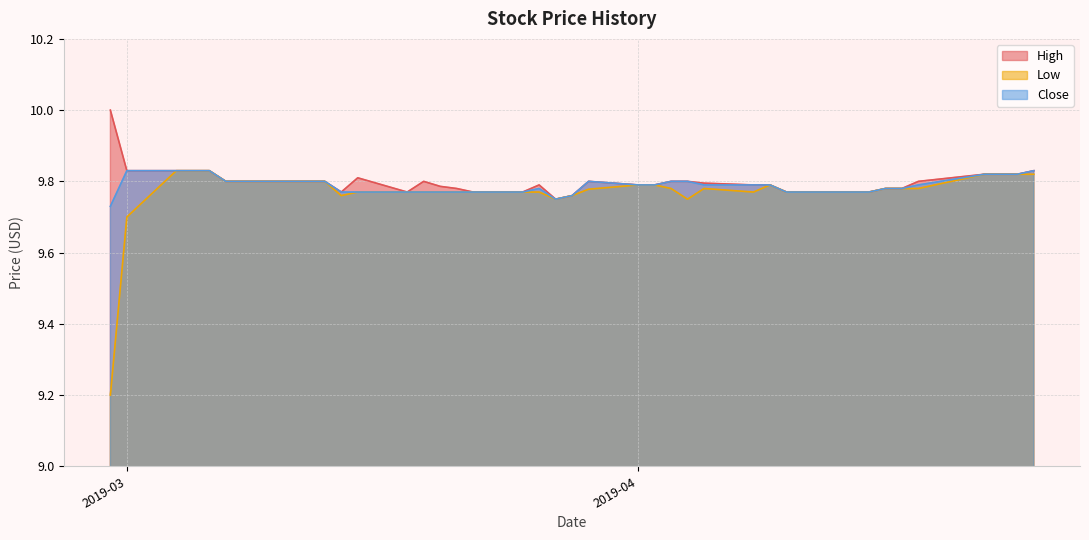

At how many categories does at least one series exceed 9?

40